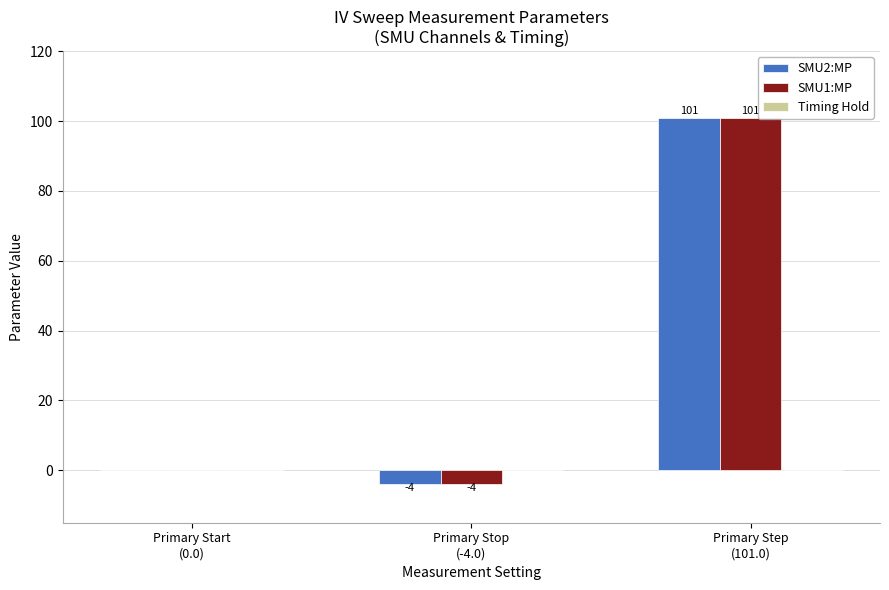

What is the sum of all SMU1:MP values?

97